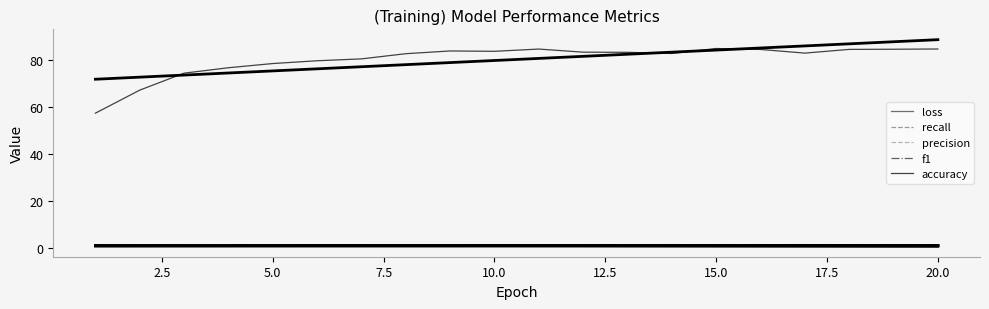

Is it true that recall equals 0.8 at 15.0?

True